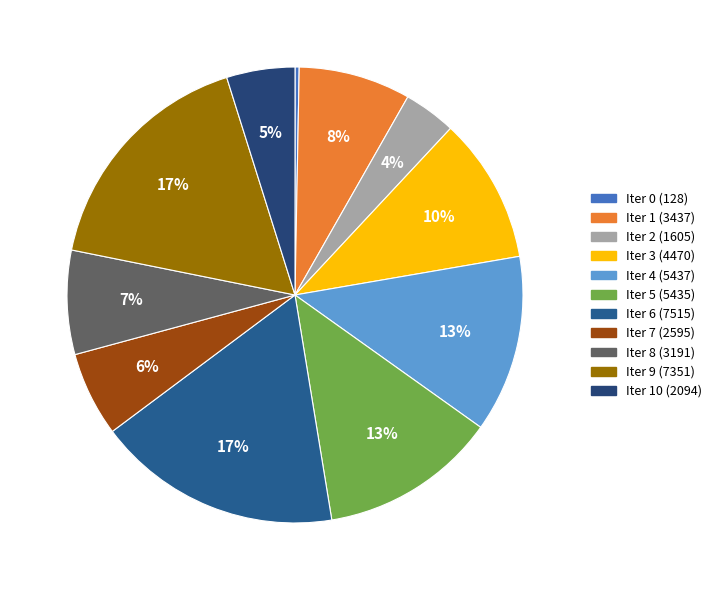

Is there a majority slice in this chart?

No